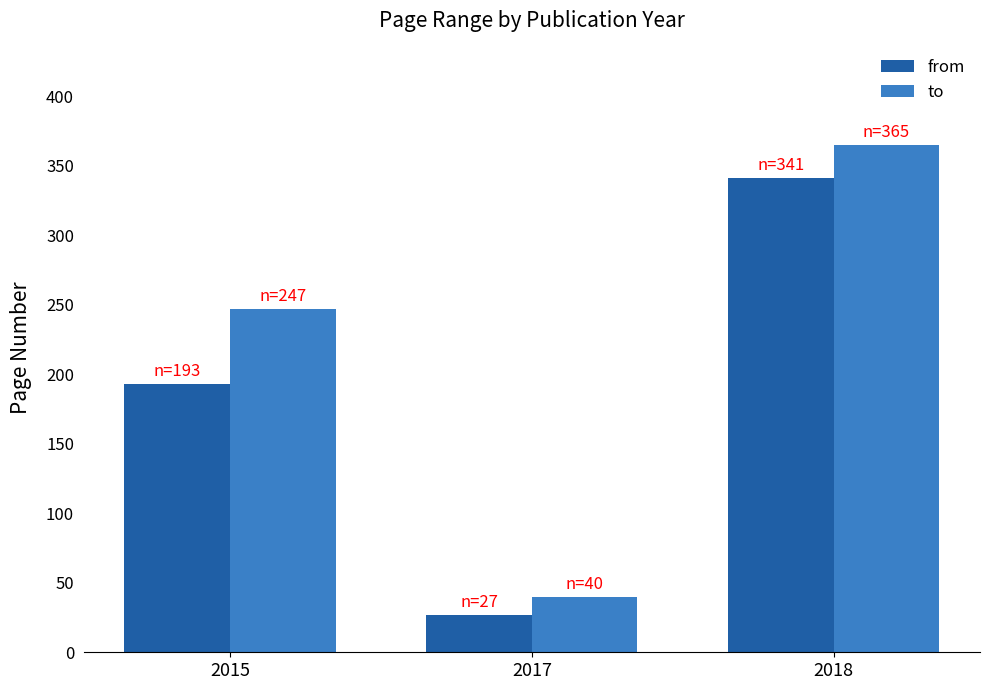

What is the total value across all series at 2018?

706